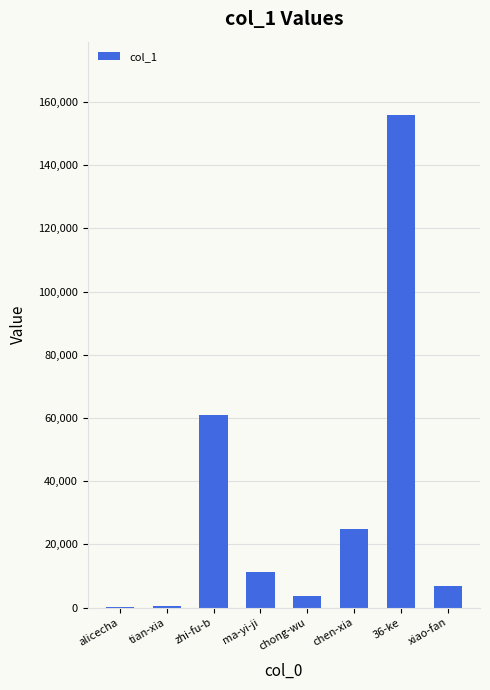

The chart shows a value of 155756 at 36-ke. True or false?

True